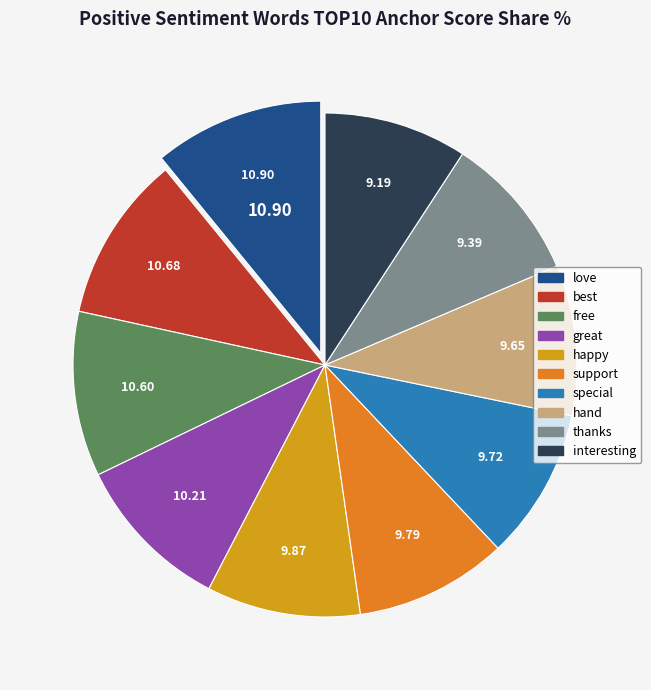

How many slices are in this pie chart?

10